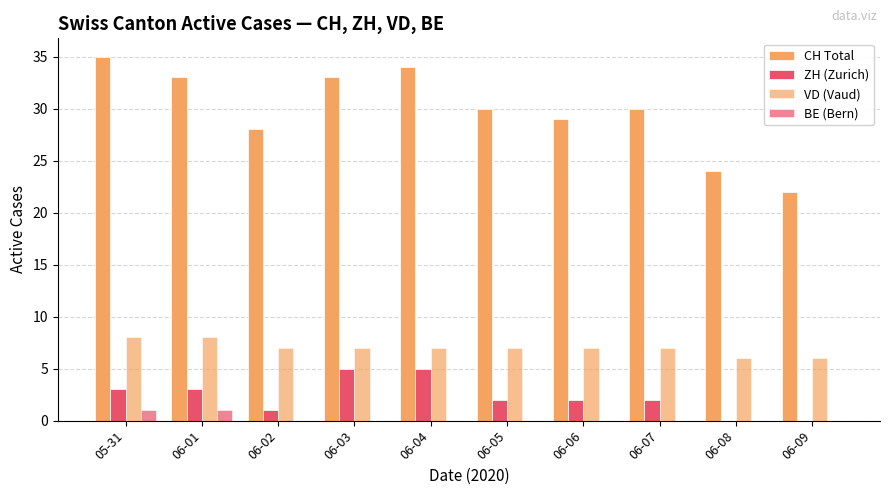

Which category has the highest value in the CH Total series?

05-31